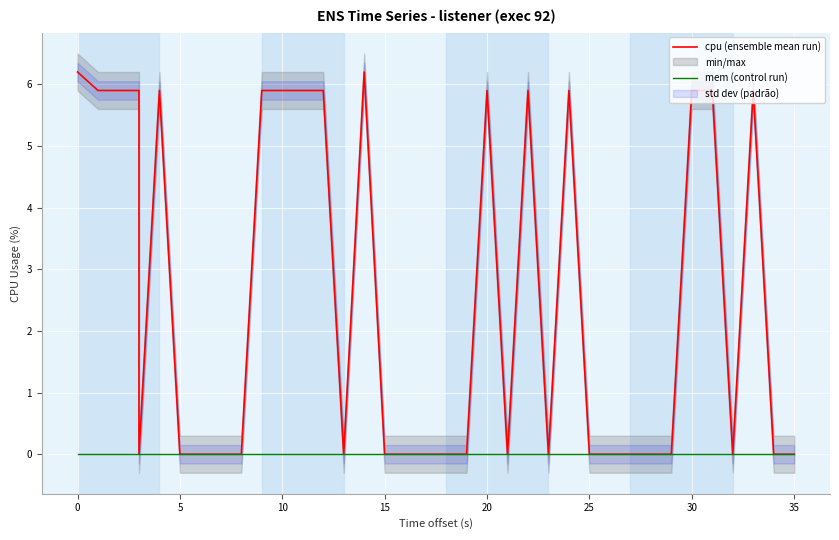

Which has a higher value, 10 or 10?

10